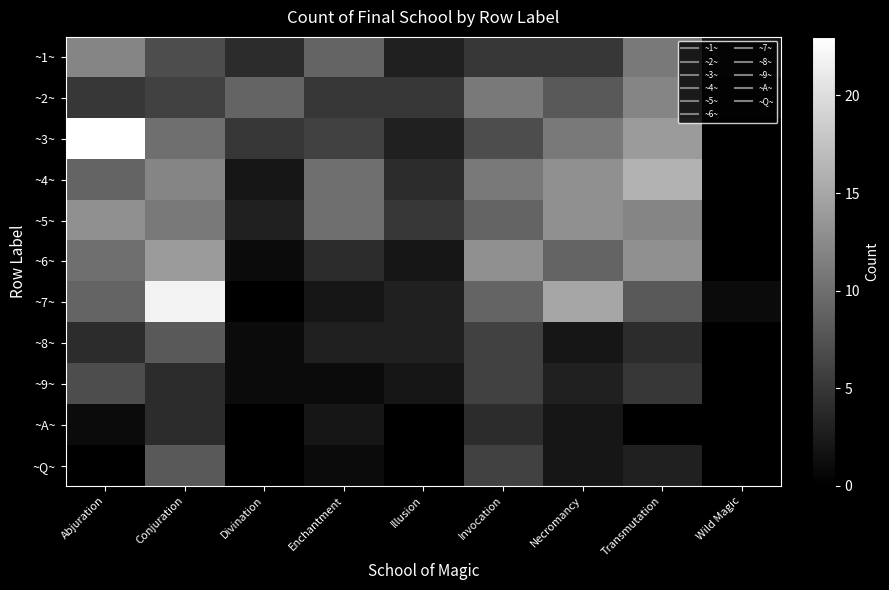

Which has a higher value, Necromancy or Enchantment?

Enchantment